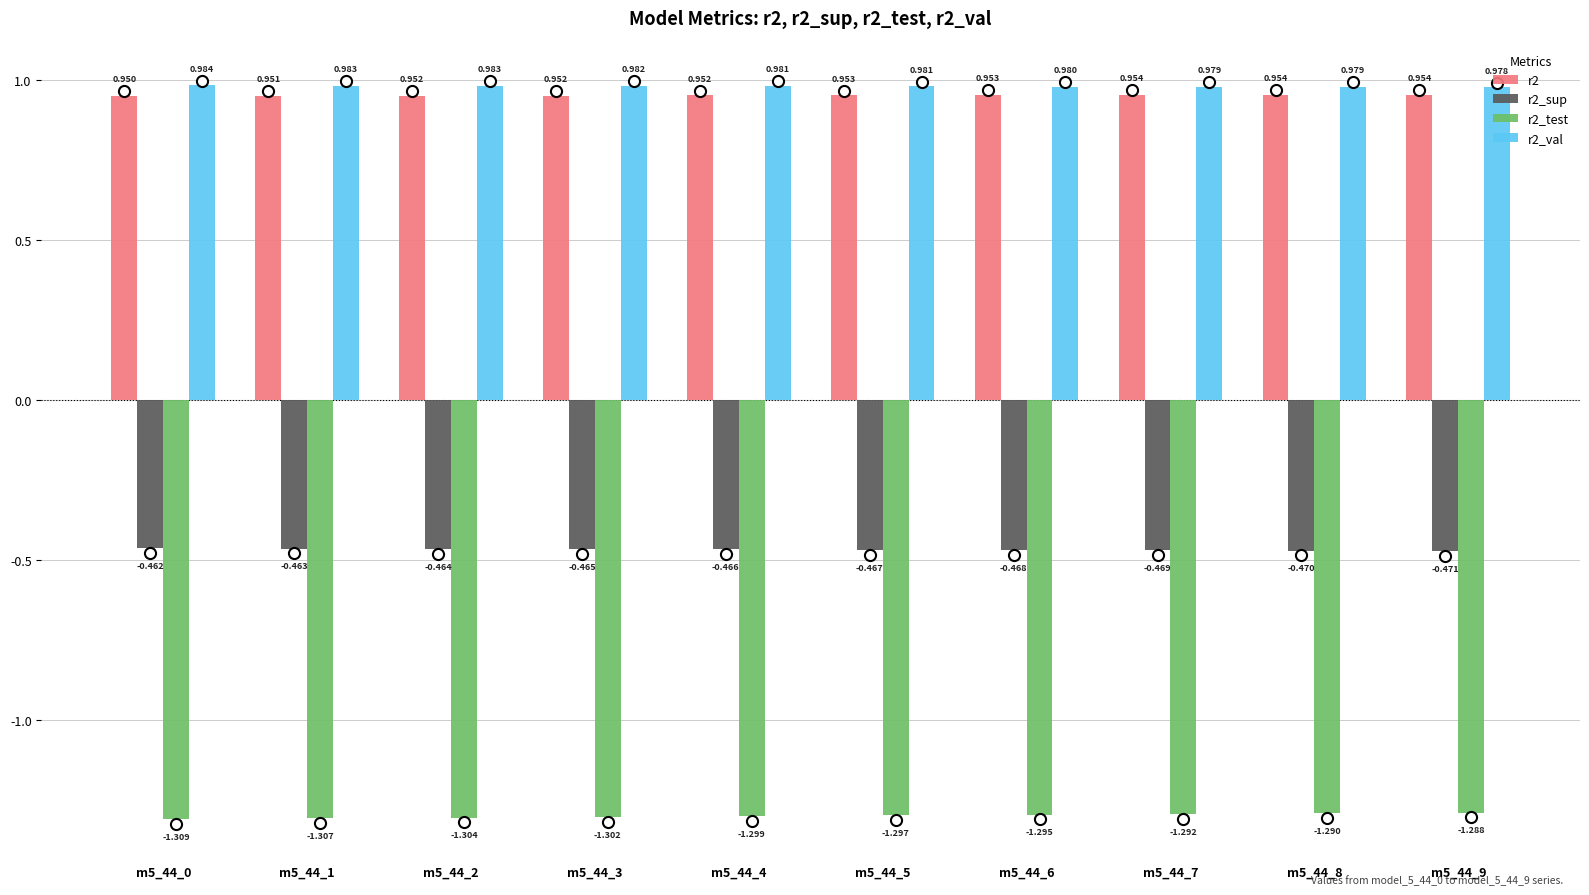

The r2 series shows 1.0 at m5_44_4. True or false?

True